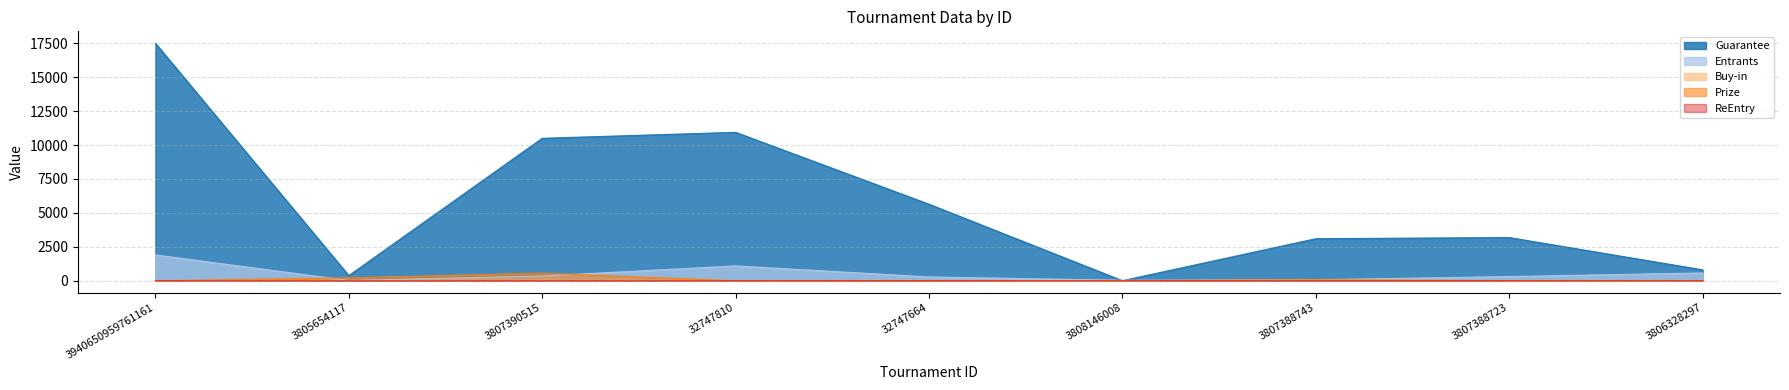

Is it true that Prize equals 299.6 at 3805654117?

False